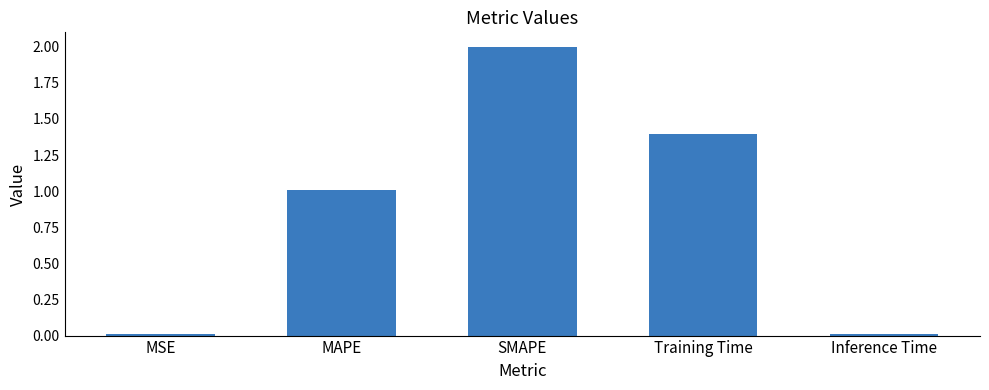

Read the value at MAPE.

1.0